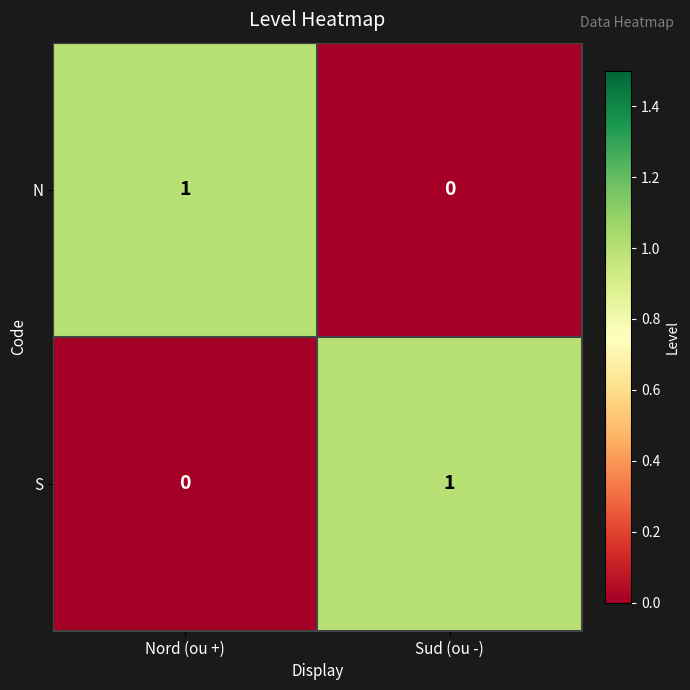

Is the value of N at Sud (ou -) greater than the value of S at Sud (ou -)?

No